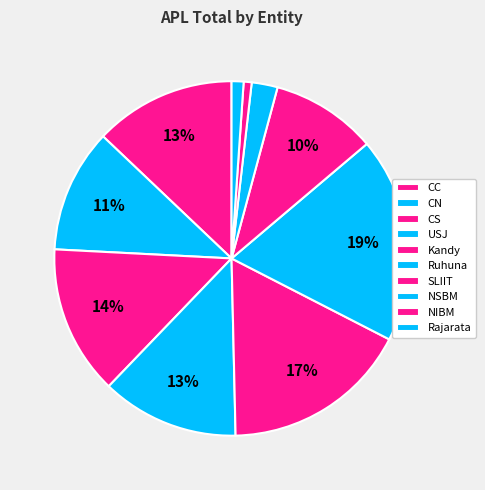

What is the smallest slice in the pie chart?

NIBM